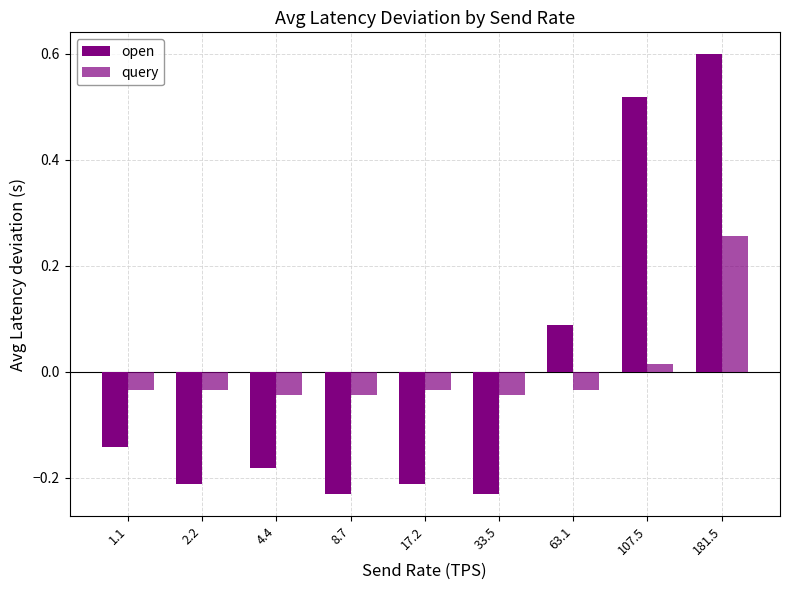

How many data points in open are above 0?

3